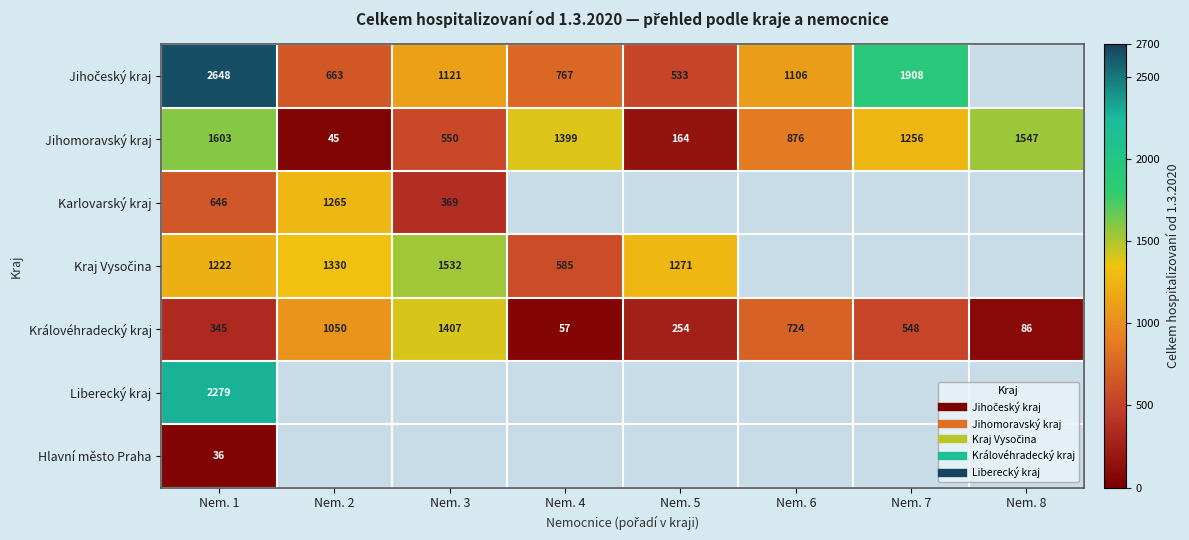

What is the highest value of the Jihomoravský kraj series?

1603.0